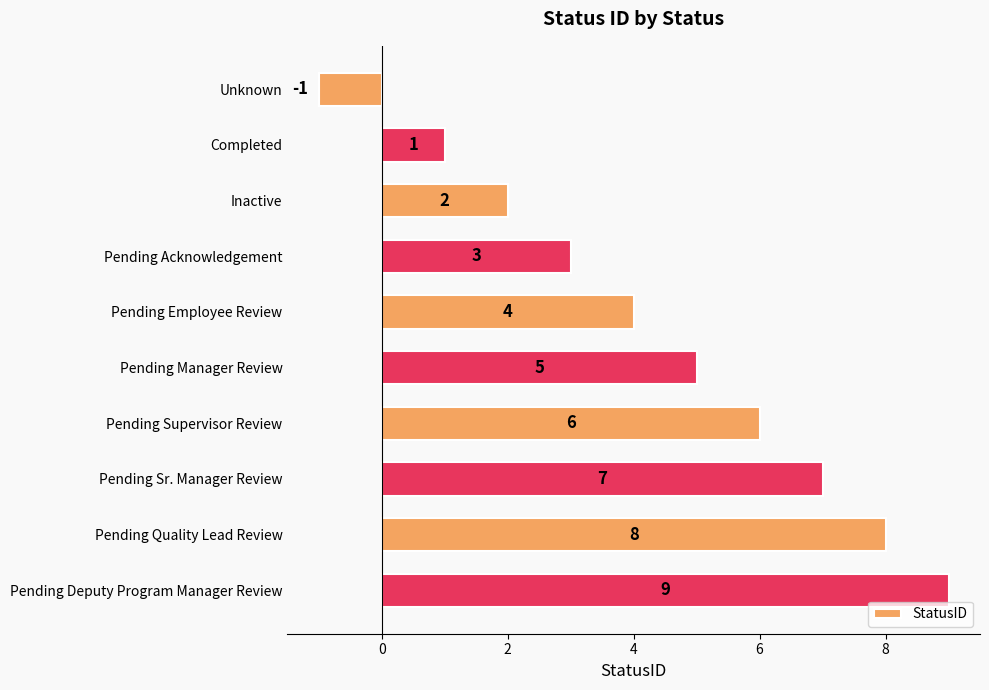

The chart shows a value of 1 at Completed. True or false?

True